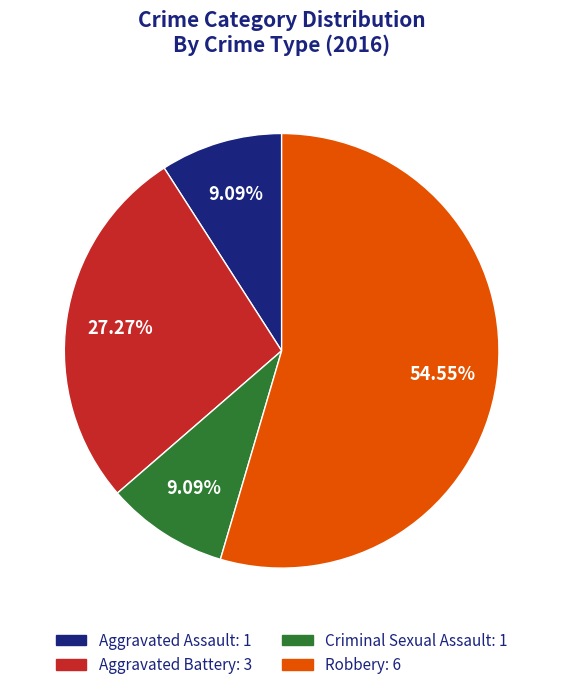

What percentage is NOT represented by Aggravated Assault?

90.9%